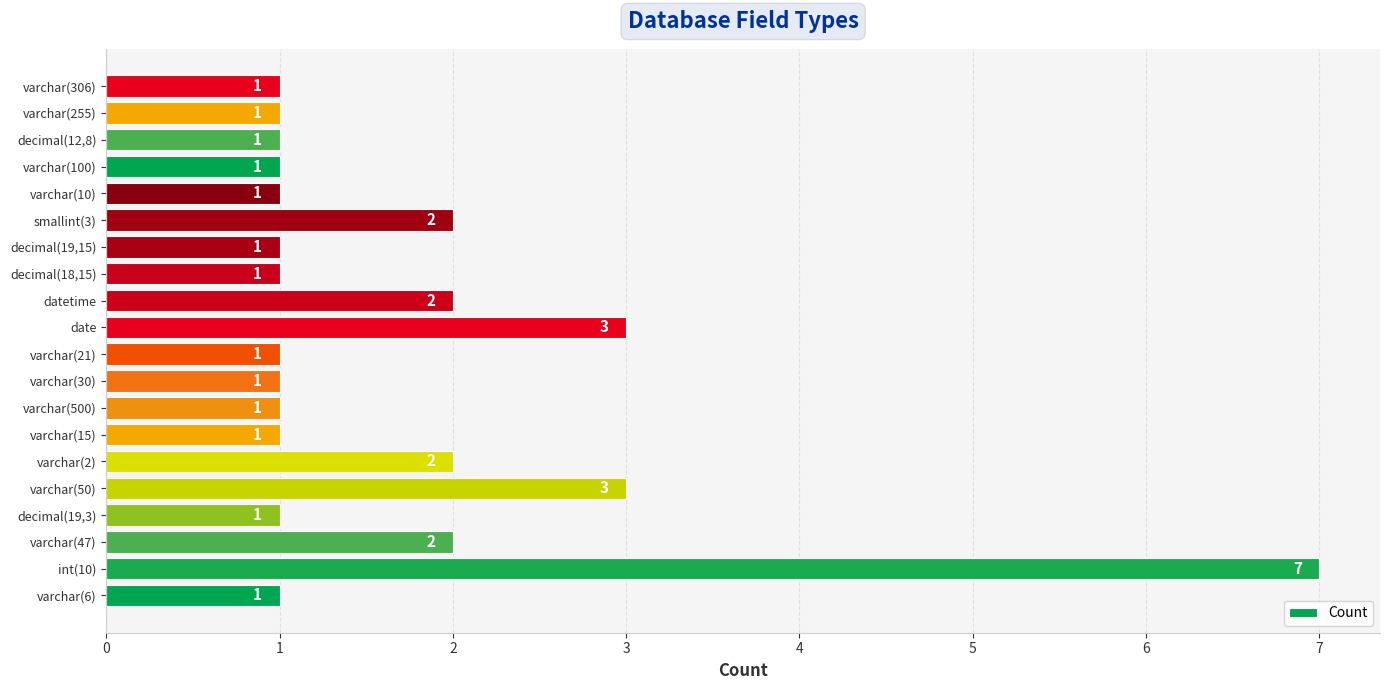

What is the minimum value shown in the chart?

1